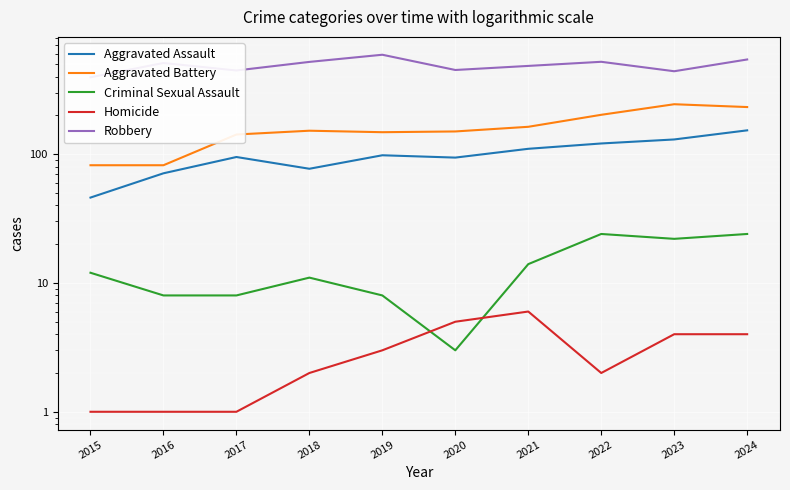

Which series has the largest total across all categories?

Robbery